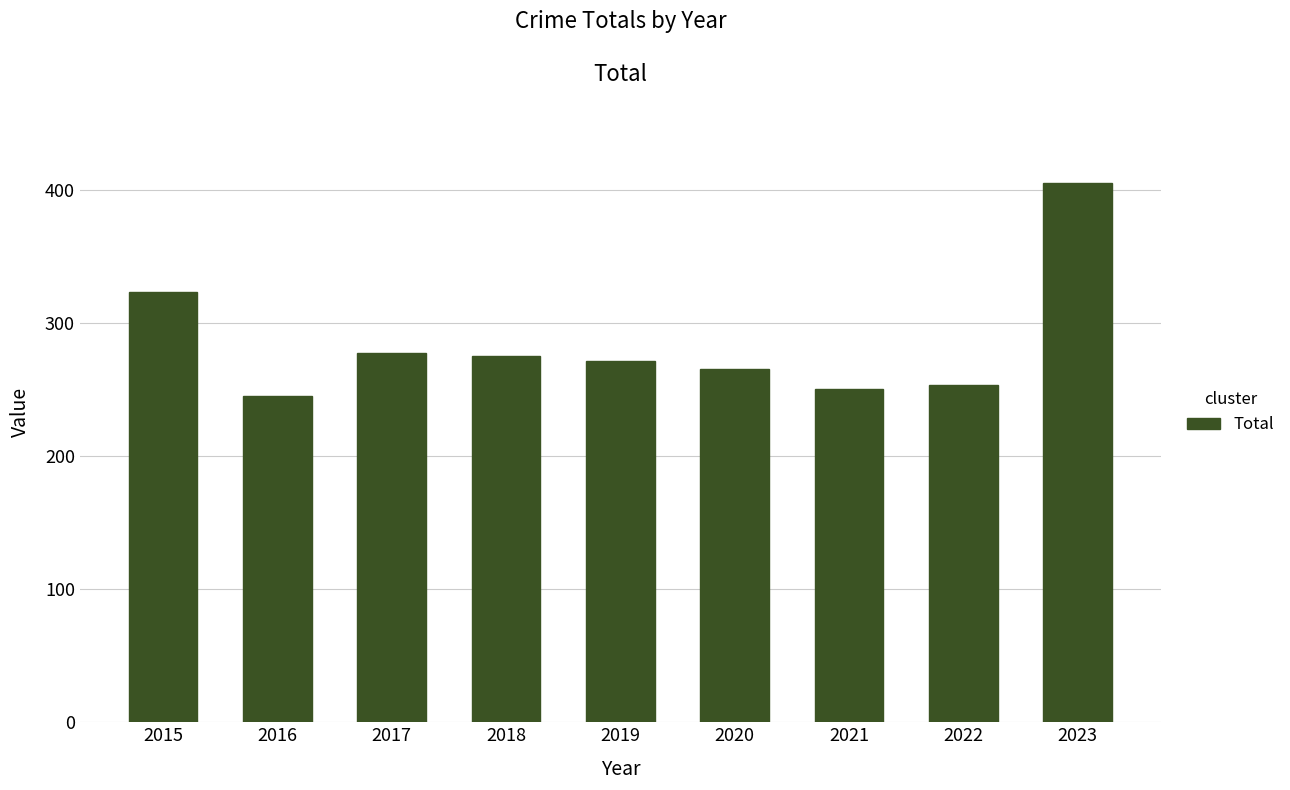

What is the value of the 8th bar from the left?

253